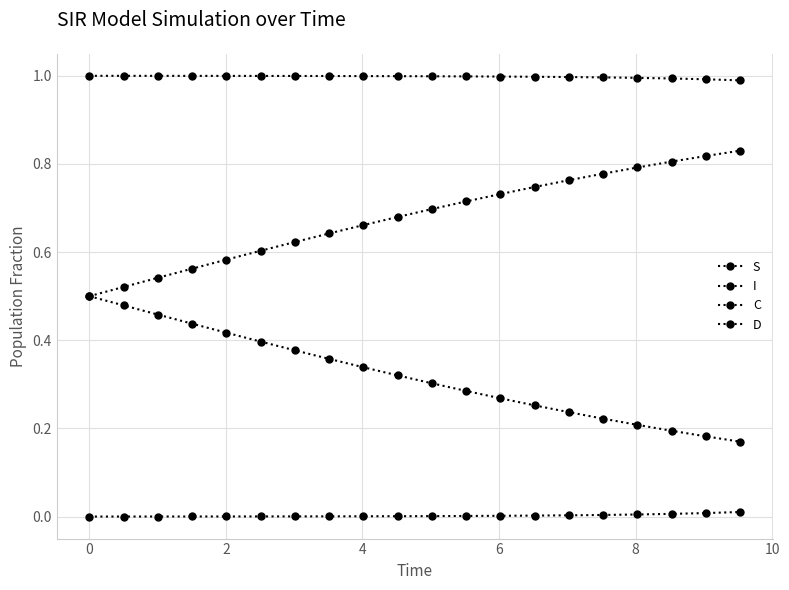

How many series are shown in this chart?

4